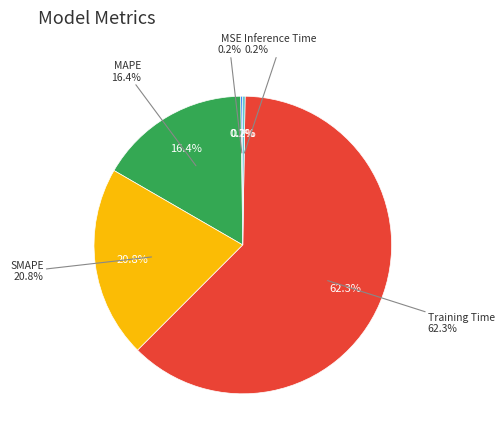

Is it true that MSE is 6% of the pie?

False